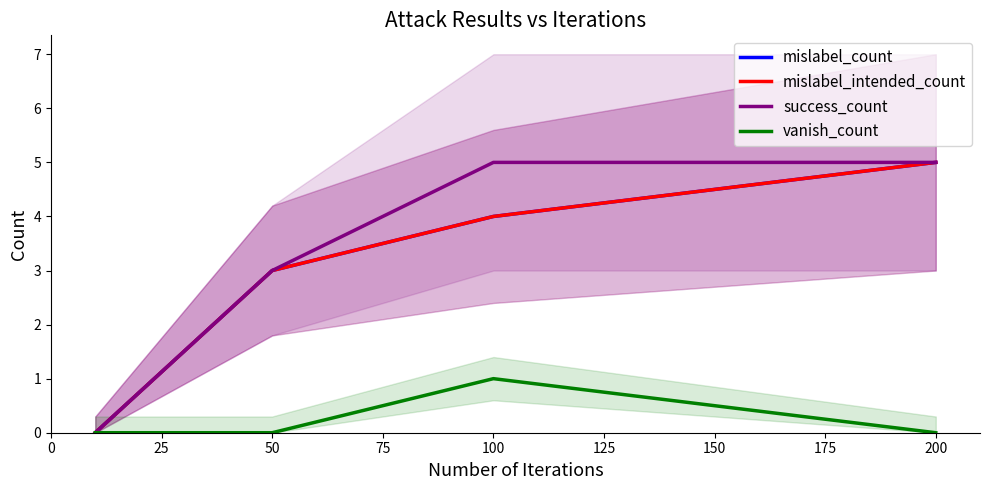

How many lines are shown in the chart?

4